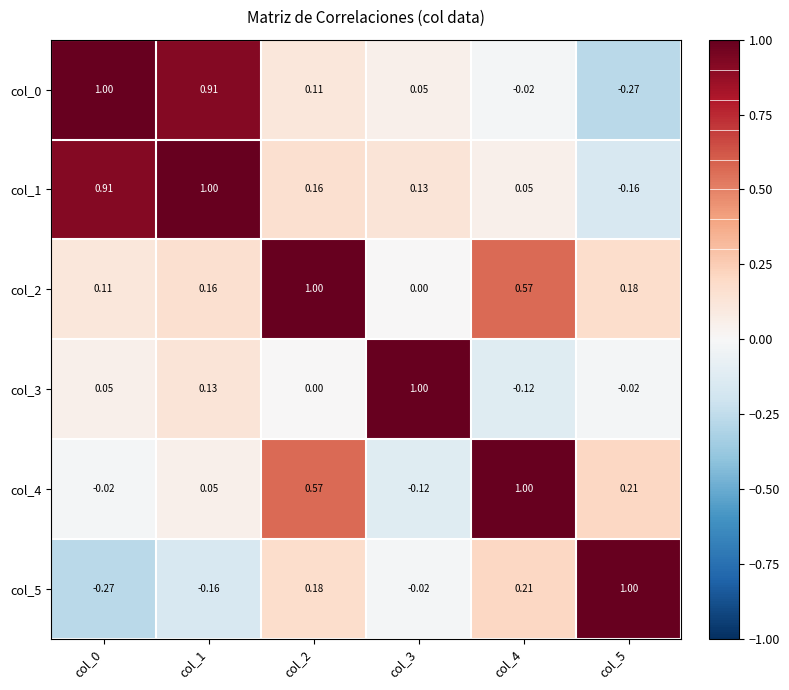

Is the value of col_0 at col_3 greater than the value of col_4 at col_0?

Yes